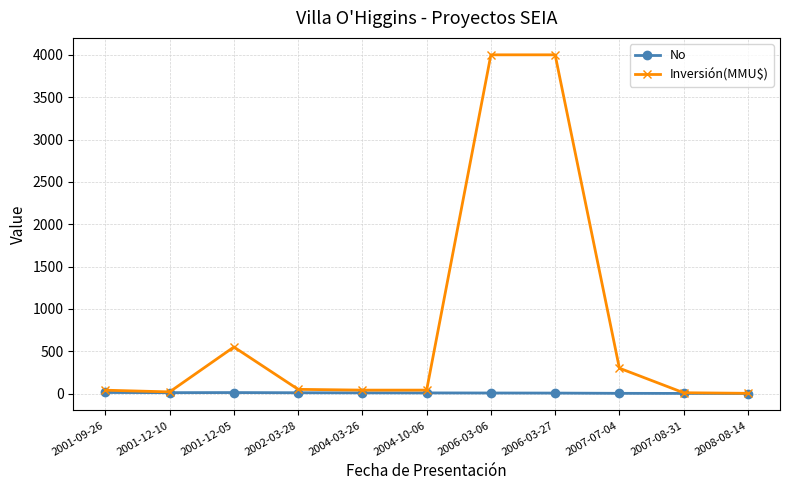

What is the highest value of the Inversión(MMU$) series?

4000.0